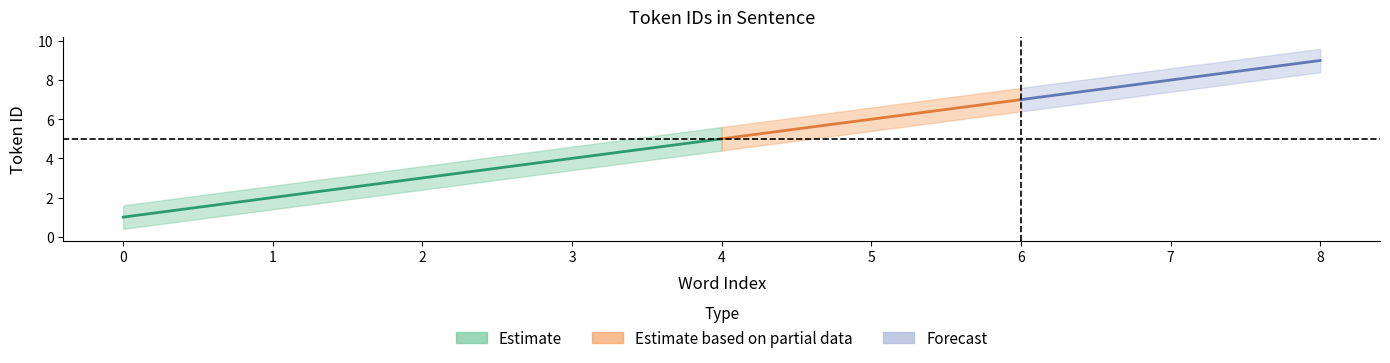

Between 8 and 5, which is larger?

8